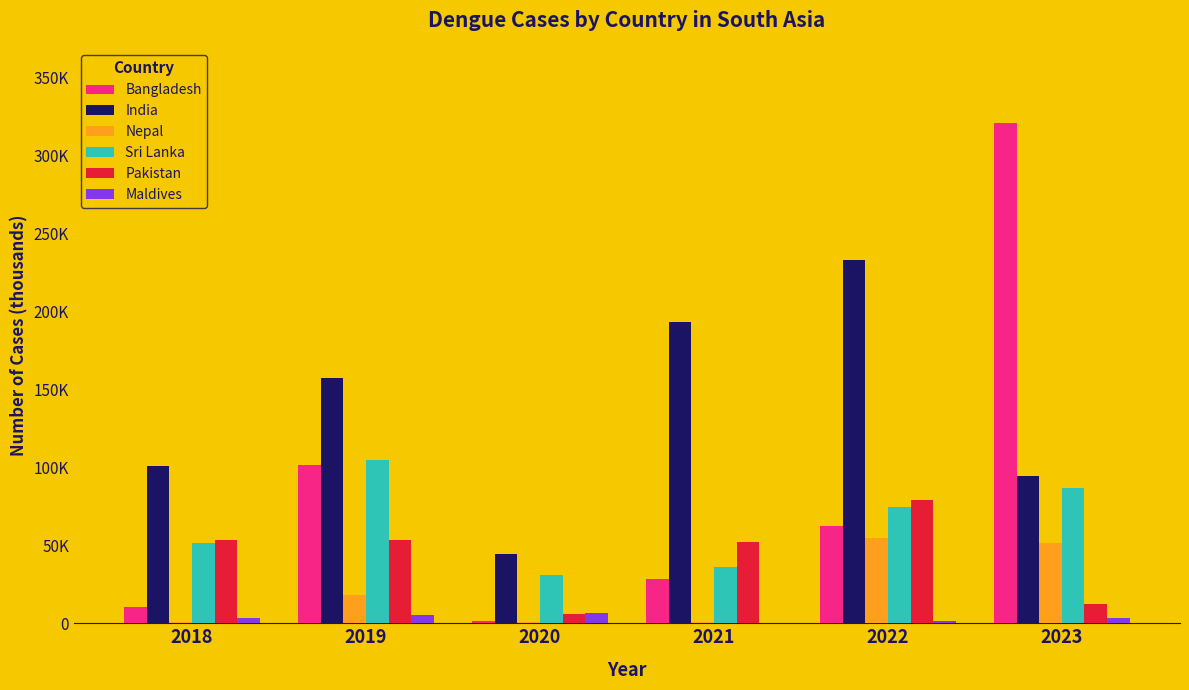

Does the chart contain stacked bars?

No